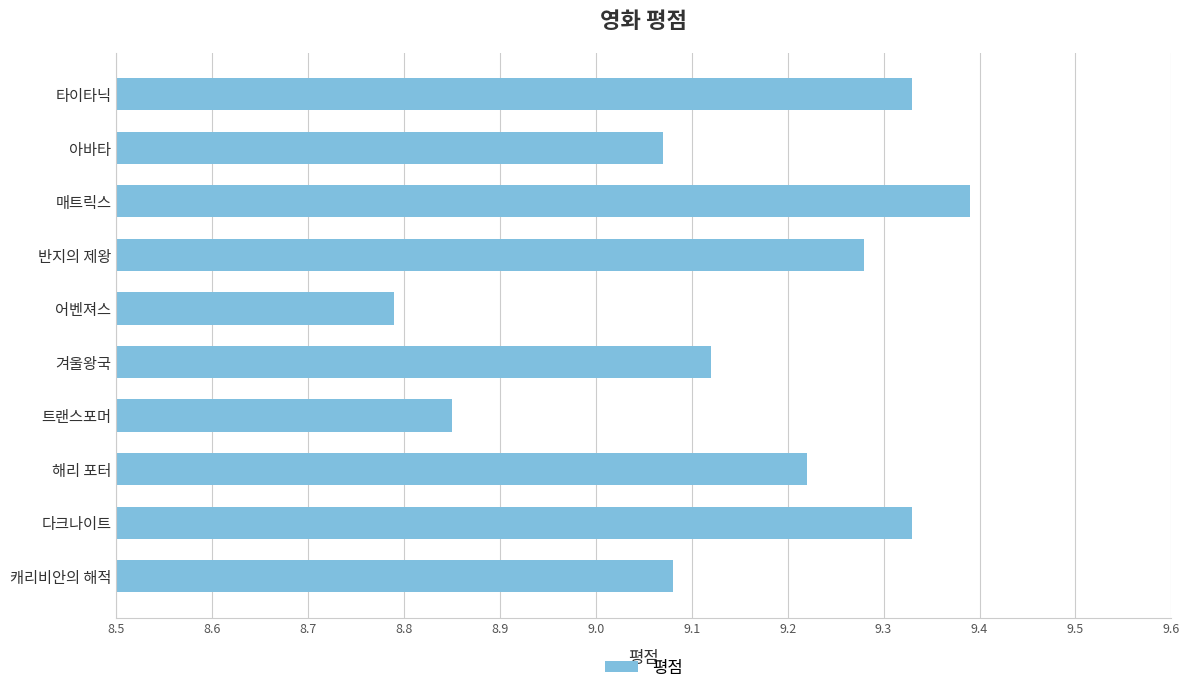

What position from the top is 타이타닉?

1